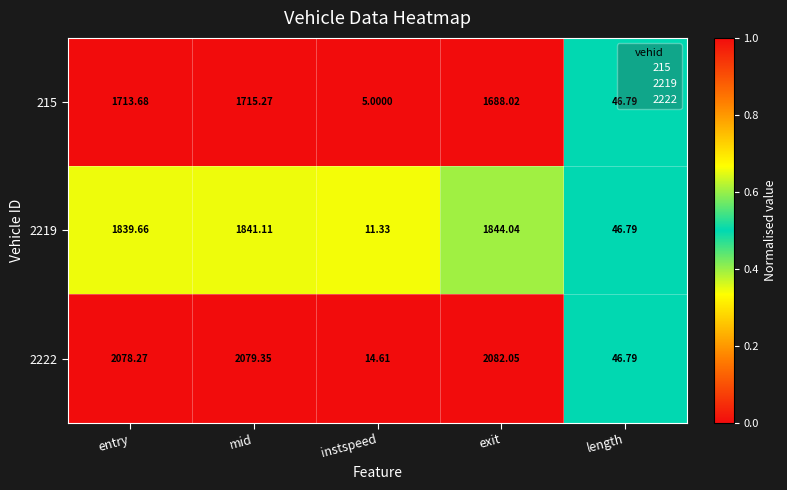

At which category is the sum across all series the highest?

mid